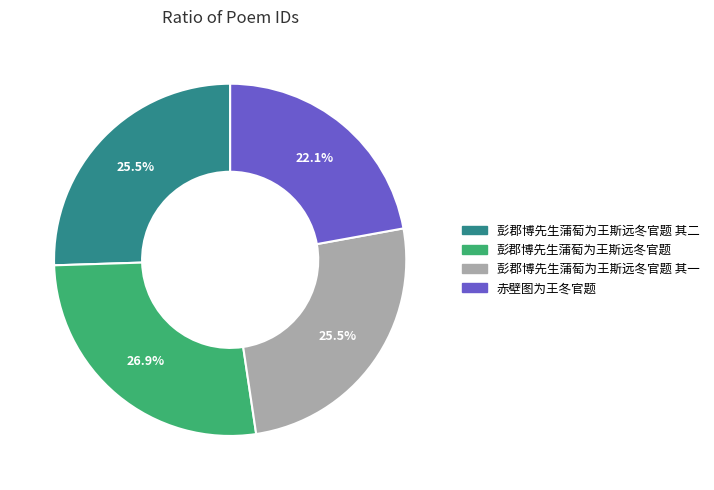

Is it true that 彭郡博先生蒲萄为王斯远冬官题 is 18% of the pie?

False